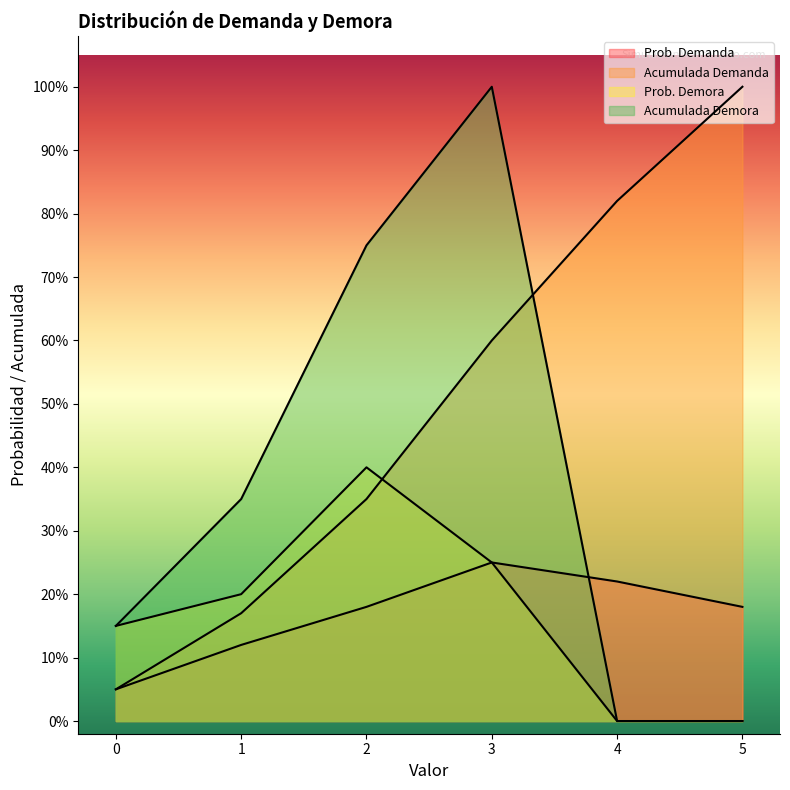

After their last crossing, which series has the higher values: Acumulada Demanda or Prob. Demora?

Acumulada Demanda